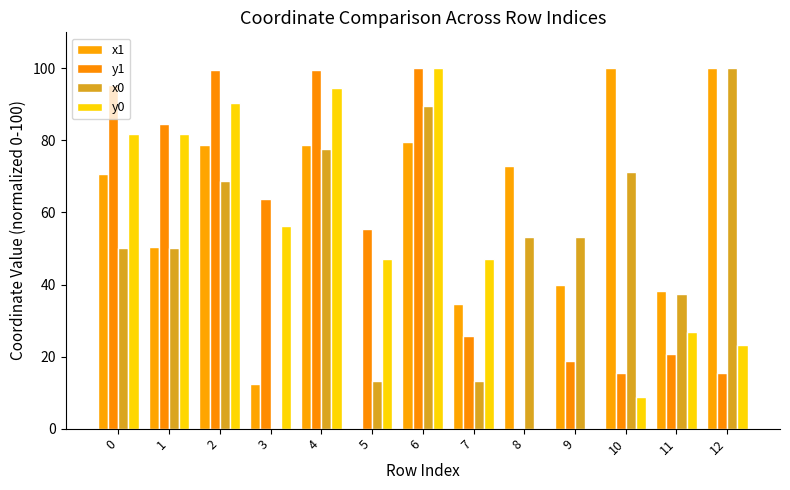

How many values in the x0 series exceed 53?

7